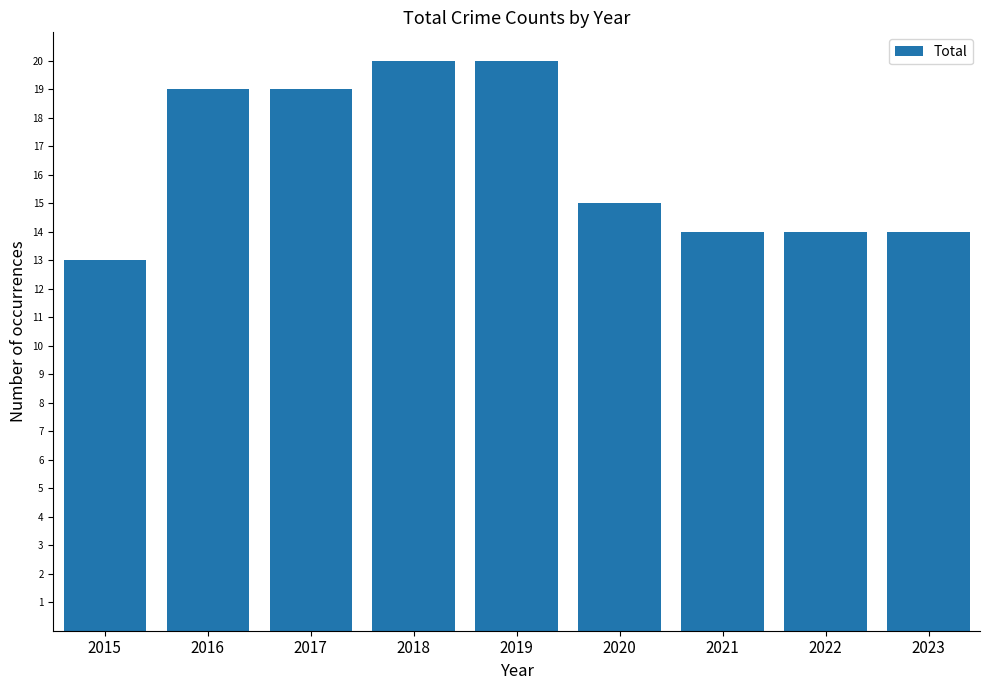

How many series are shown in this chart?

1